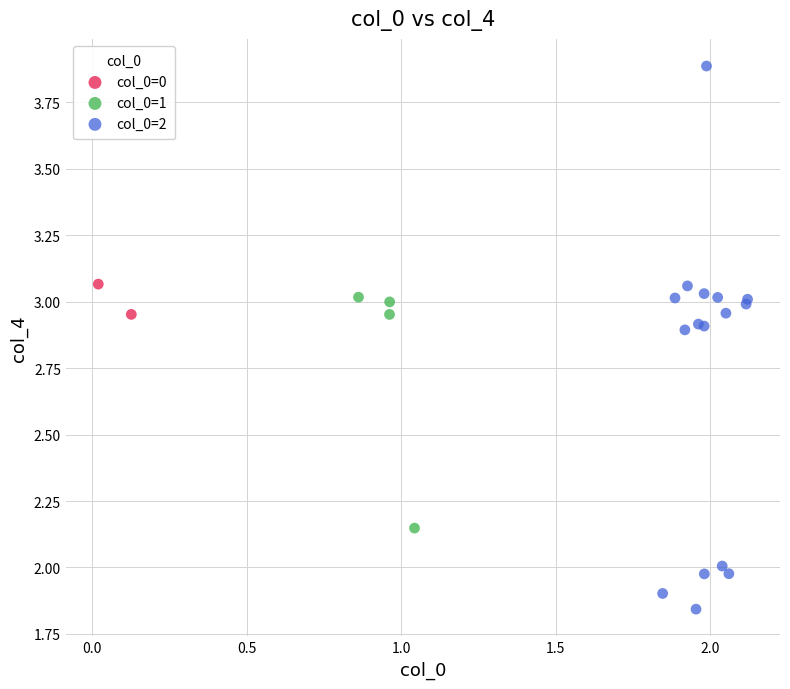

Which series has the largest Y range (max minus min)?

col_0=2